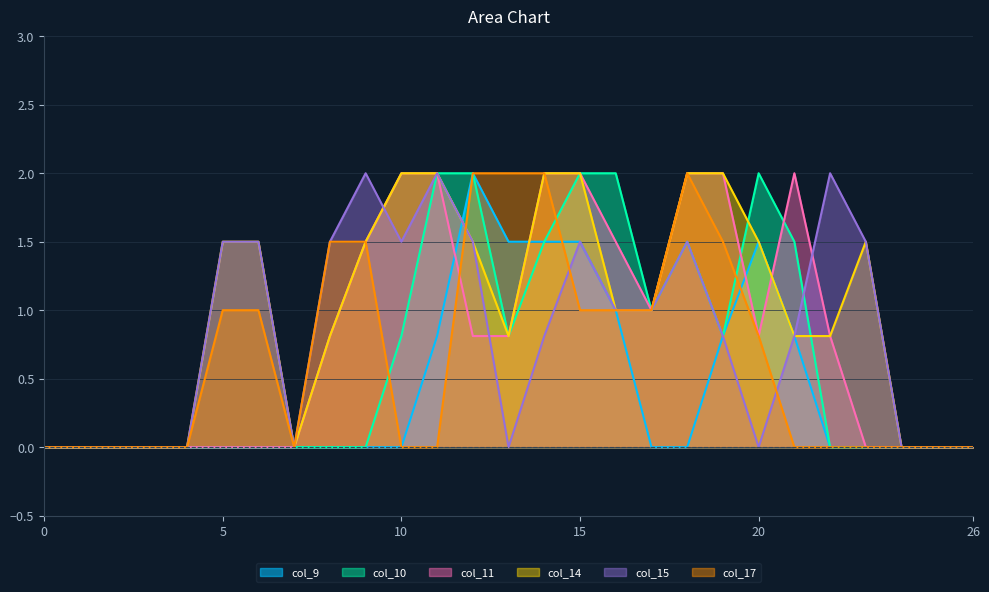

What is the greatest value displayed?

2.0